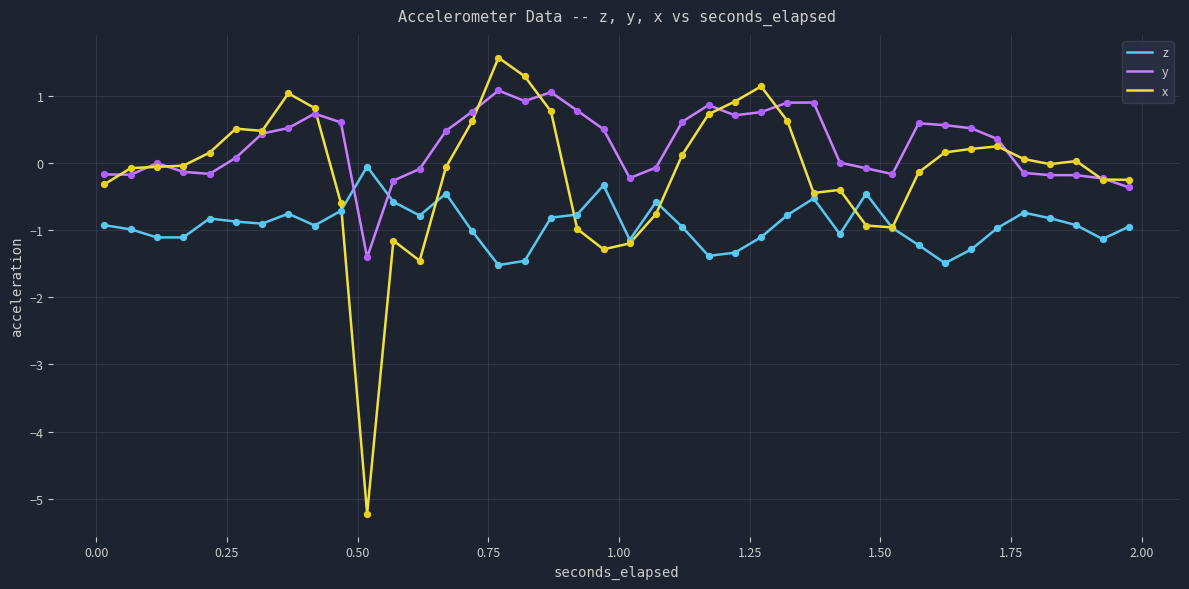

Which series has the largest total across all categories?

y